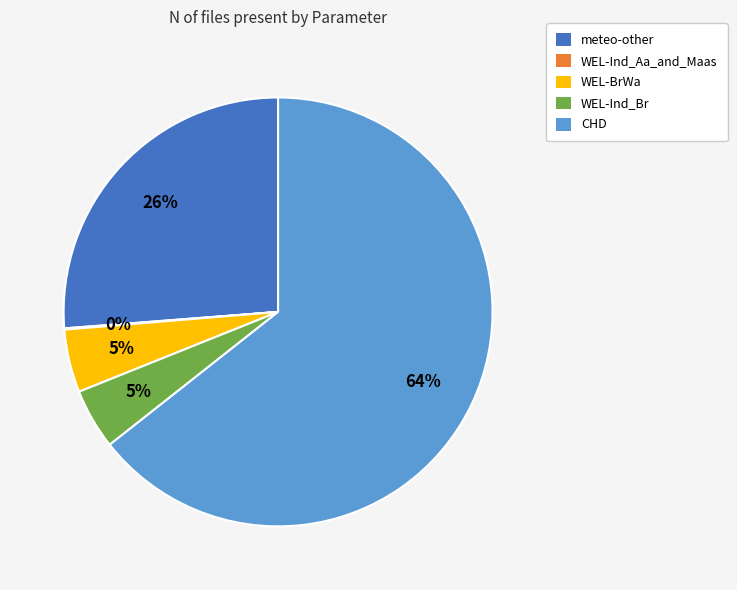

To the nearest percent, what percentage of the pie is WEL-Ind_Br?

5%